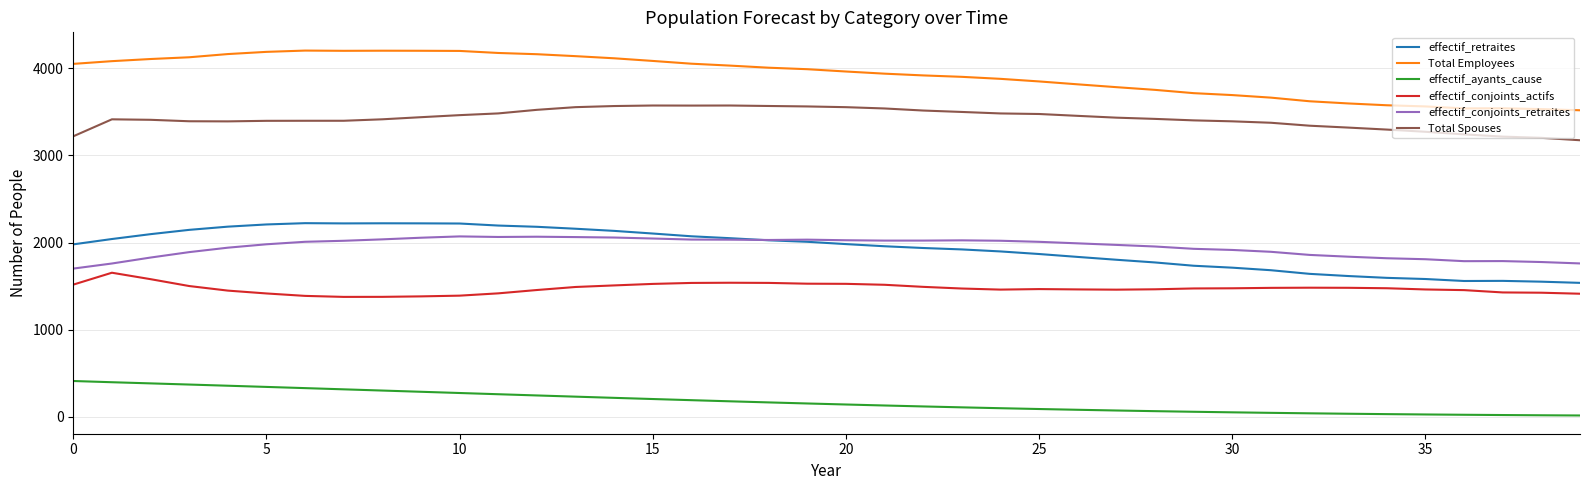

How many categories are shown in the chart?

40